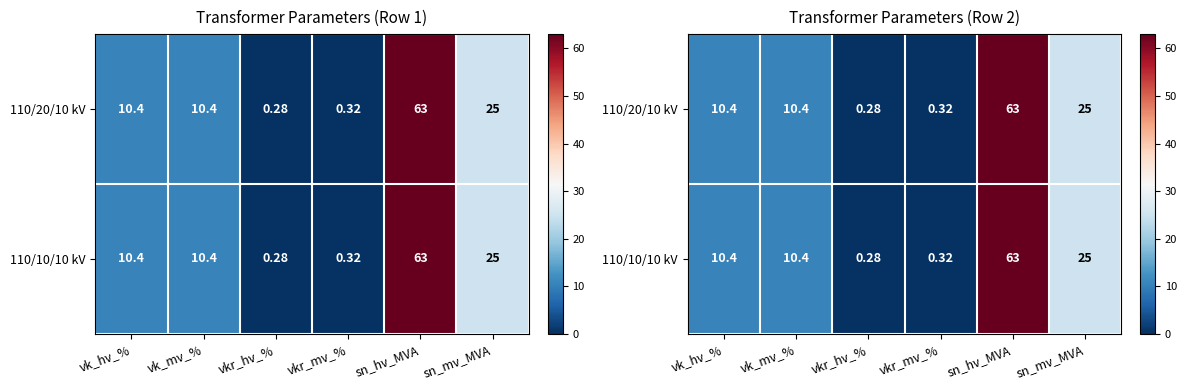

The value of 110/10/10 kV at vkr_hv_% is 0.5. True or false?

False